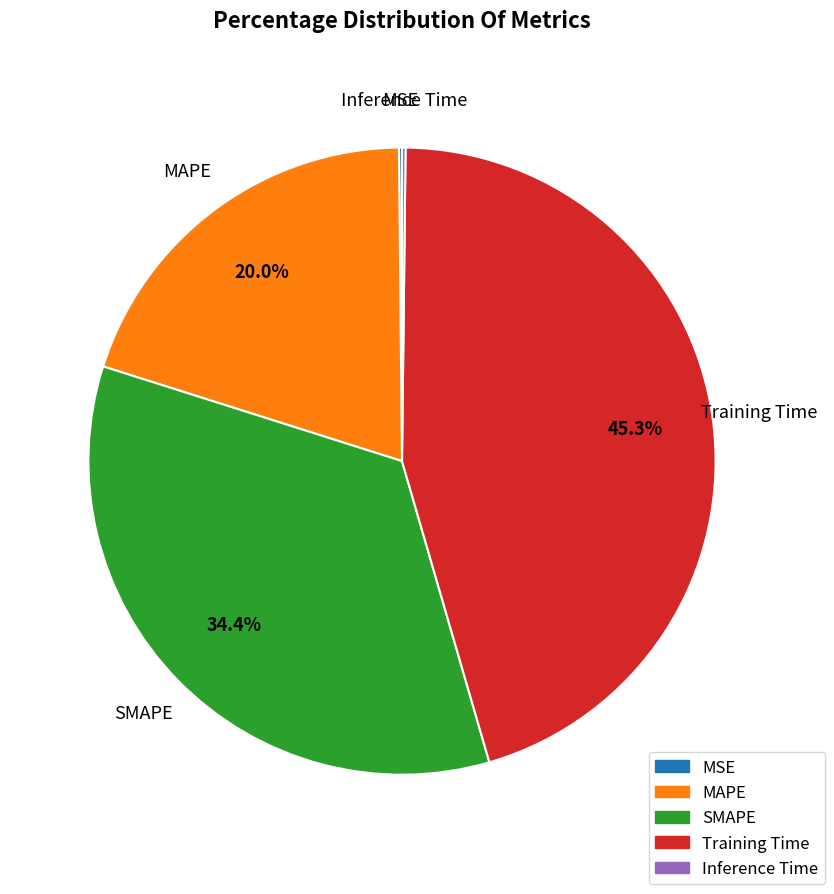

Combined, what portion of the pie is MAPE and SMAPE?

54.3%